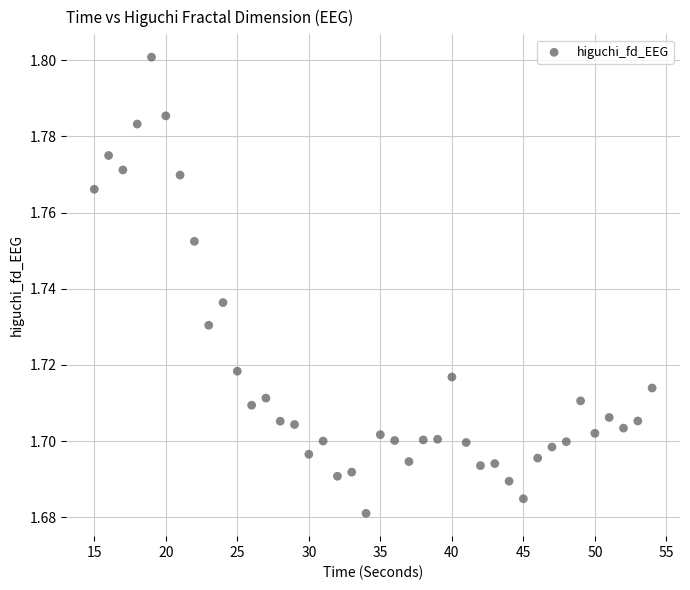

What is the range of X values (max minus min)?

39.0